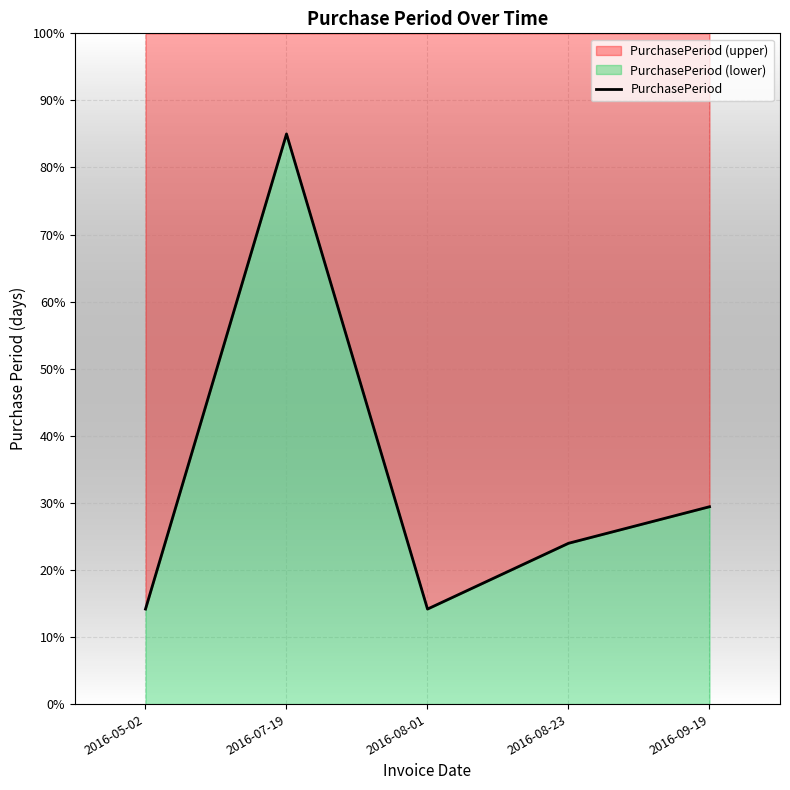

What is the value of the 5th point from the left?

29.4